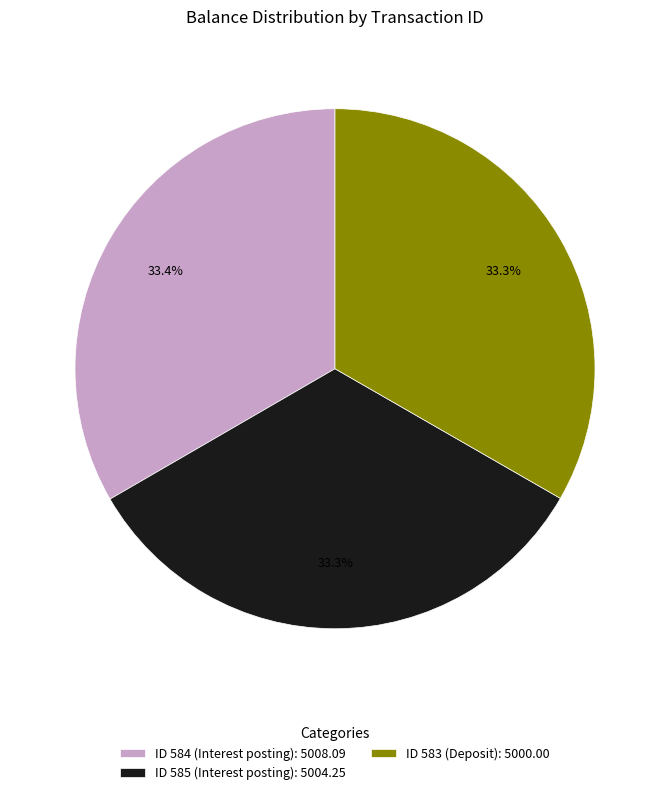

Combined, do ID 584 (Interest posting): 5008.09 and ID 585 (Interest posting): 5004.25 account for over 50%?

Yes